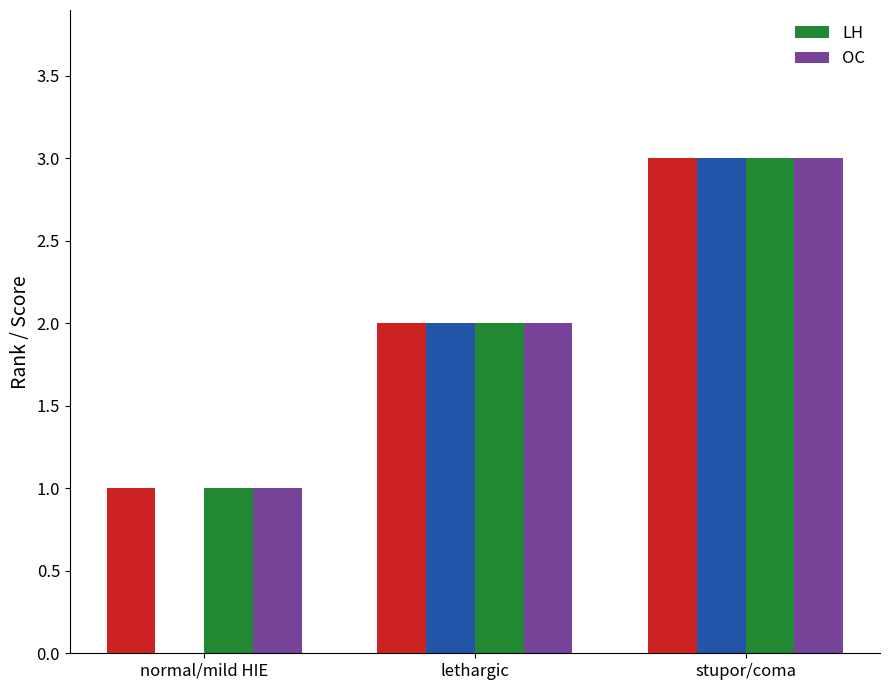

Reading left to right, extract all data points from this chart.

LH: normal/mild HIE=1	lethargic=2	stupor/coma=3
OC: normal/mild HIE=1	lethargic=2	stupor/coma=3